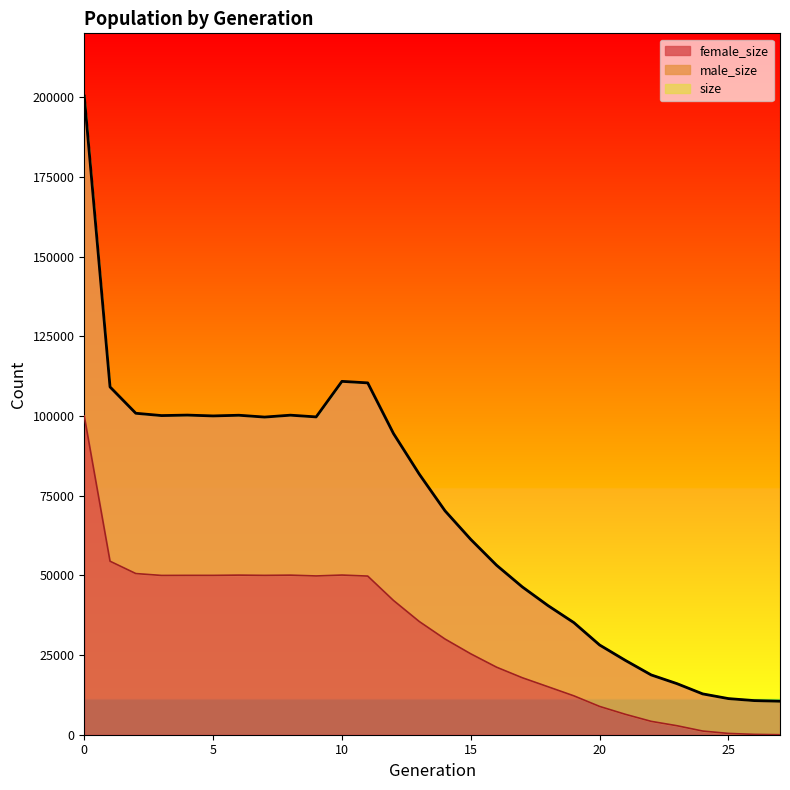

Where is the first local maximum for size?

4